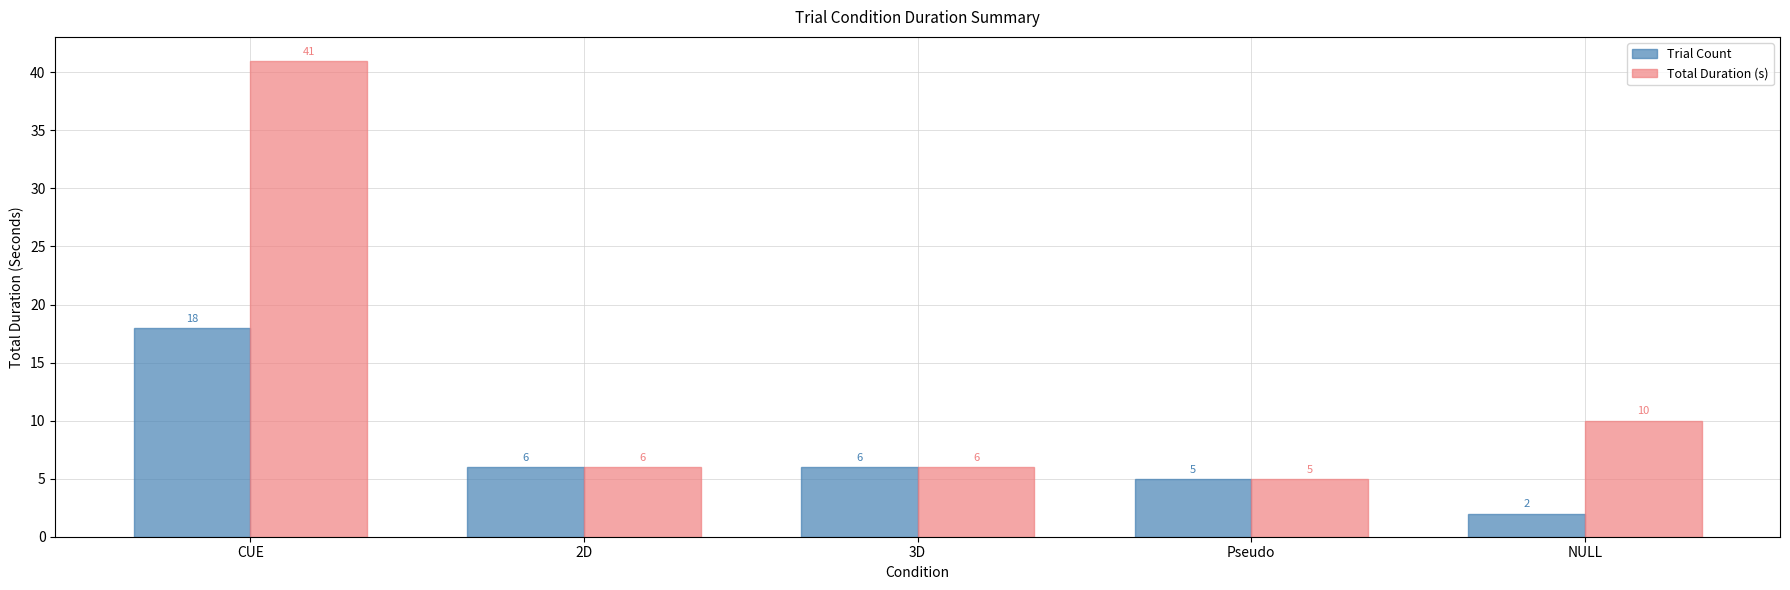

What is the difference between the maximum and second lowest values in the Total Duration (s) series?

35